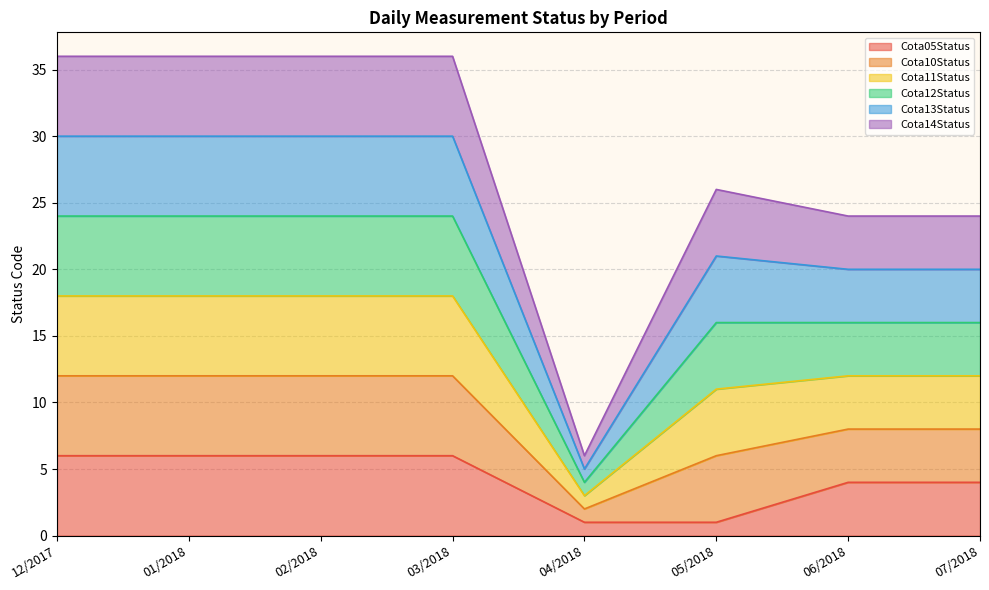

Rank the series at 06/2018 from lowest to highest value.

Cota05Status, Cota11Status, Cota10Status